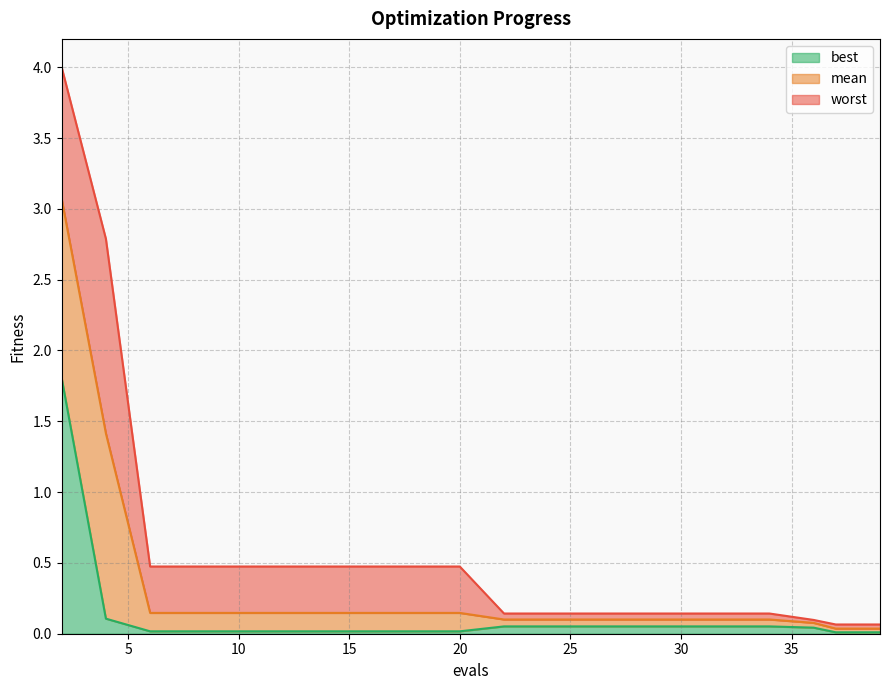

The mean series shows 0.1 at 22. True or false?

True